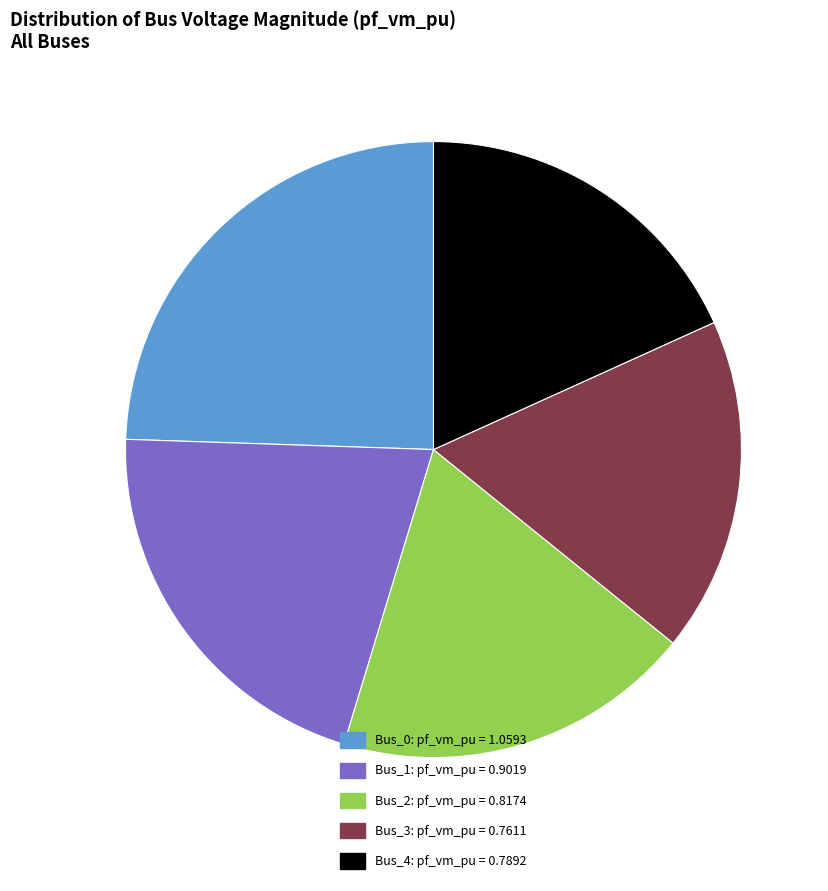

Combined, do Bus_2 and Bus_3 account for over 50%?

No